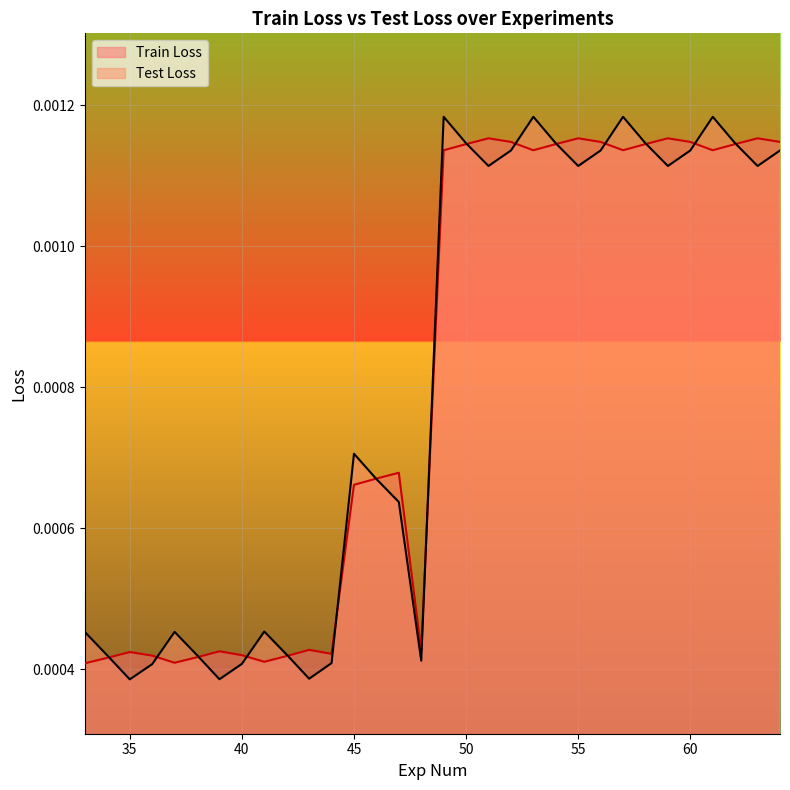

Where is Test Loss nearest to the value 0?

35